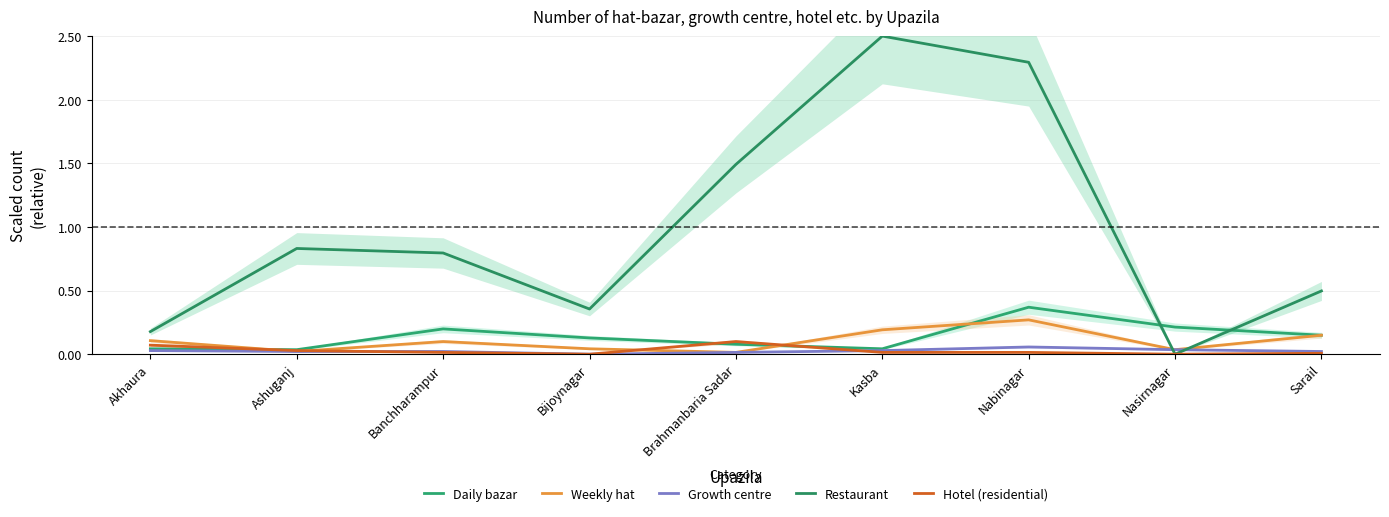

Between Bijoynagar and Kasba, which series saw the biggest shift?

Restaurant